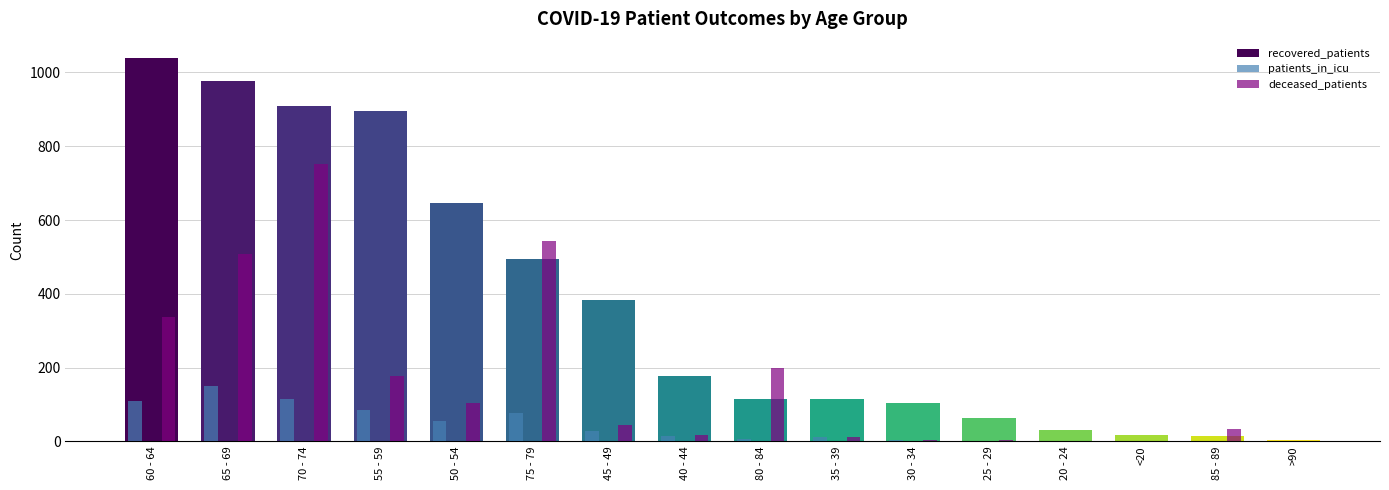

What is the highest value of the patients_in_icu series?

151